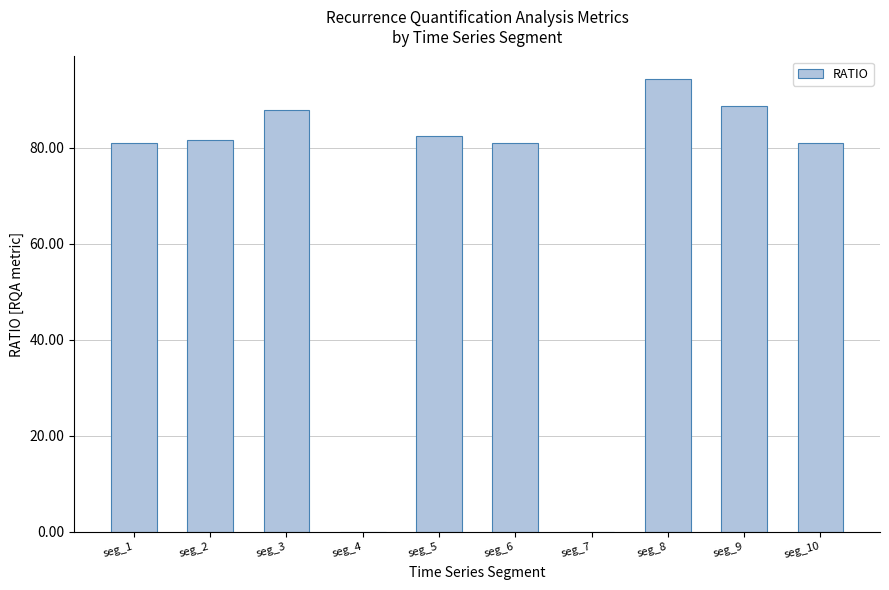

Reading left to right, transcribe all the data shown in this chart.

seg_1=80.9	seg_2=81.6	seg_3=87.9	seg_4=0.0	seg_5=82.3	seg_6=80.9	seg_7=0.0	seg_8=94.3	seg_9=88.8	seg_10=80.9